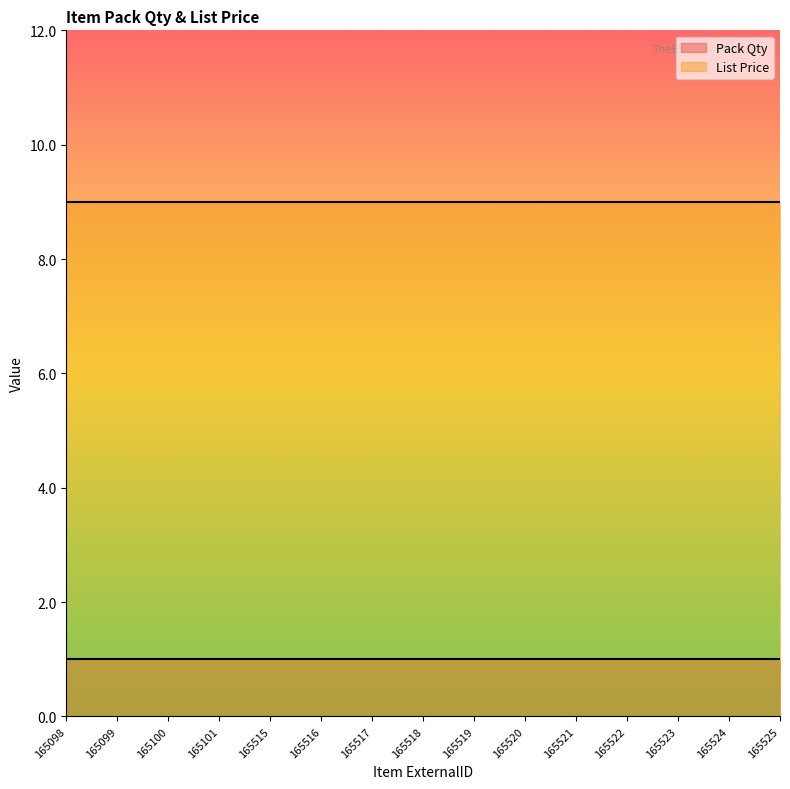

Which series changed the most between 165523 and 165525?

Pack Qty